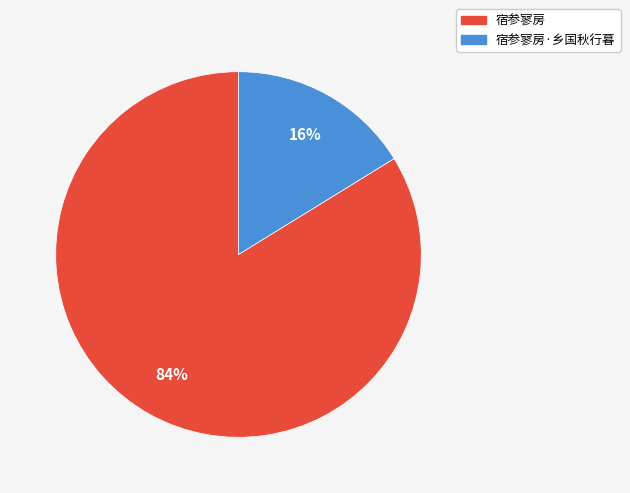

How many slices are in this pie chart?

2